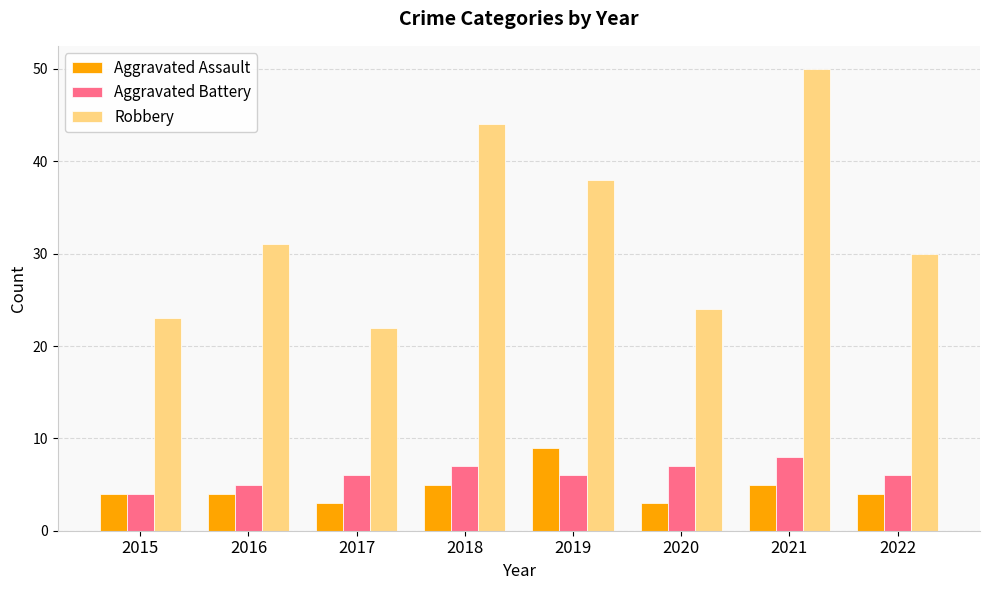

What is the value of the Aggravated Battery bar at the 7th from the left?

8